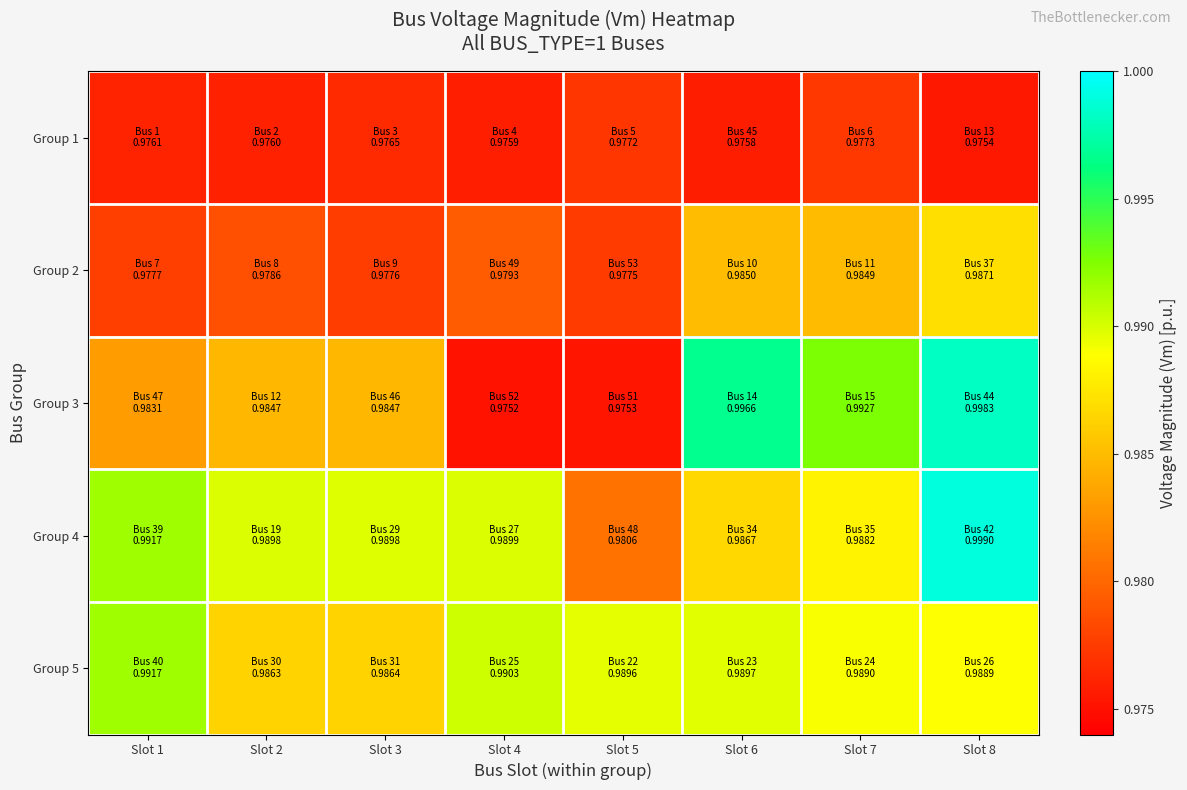

At which category does the chart reach its minimum across all series?

Slot 4